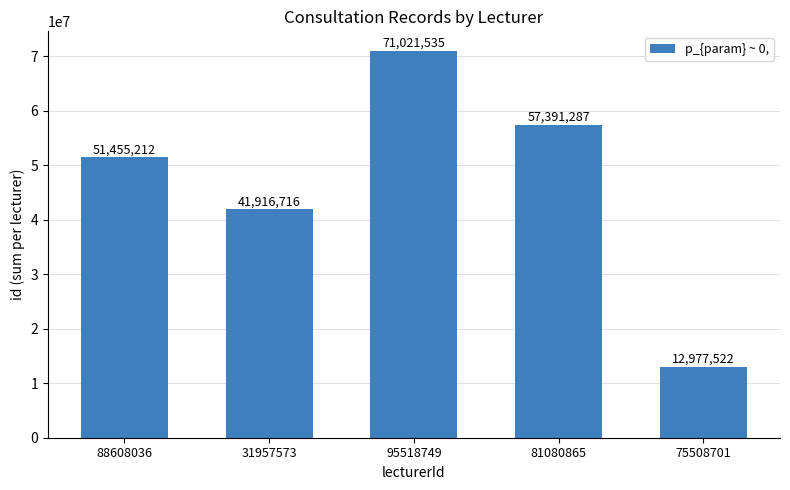

Rank the categories by value from highest to lowest.

95518749, 81080865, 88608036, 31957573, 75508701